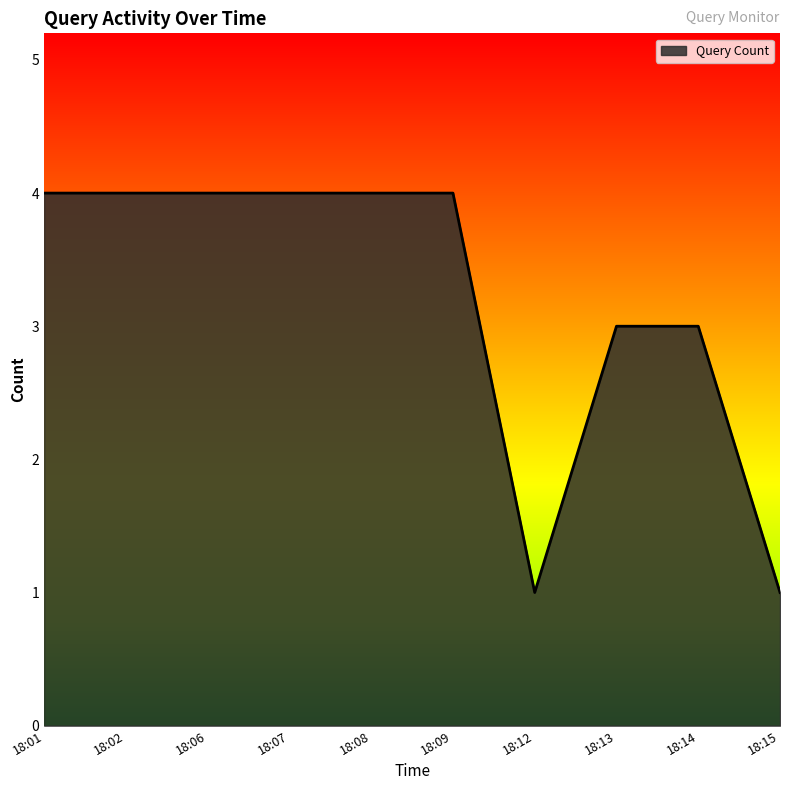

How many values are between 3 and 4?

8